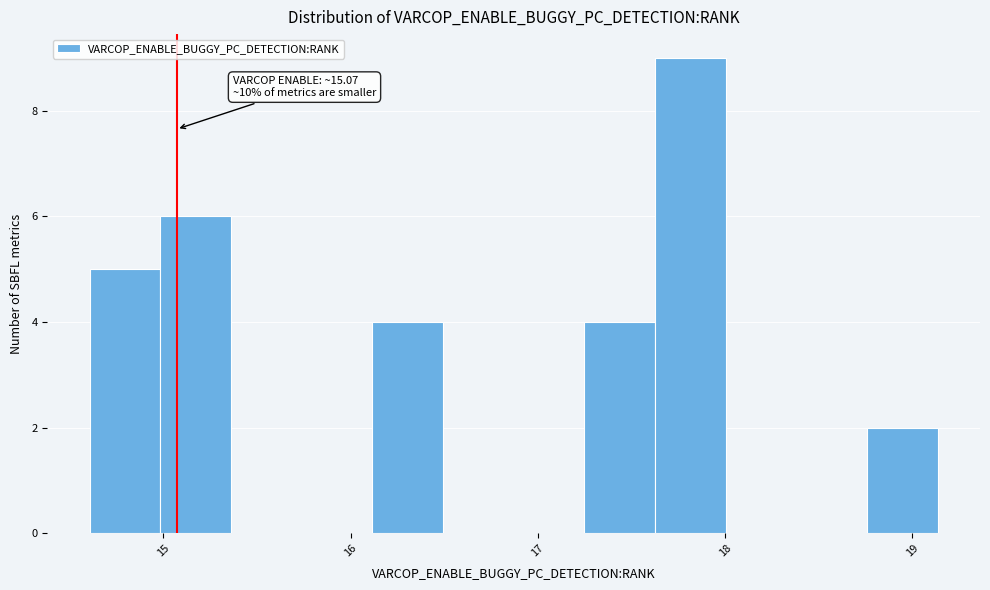

Read against the x-axis, roughly where is the centre of the tallest bar?

17.8